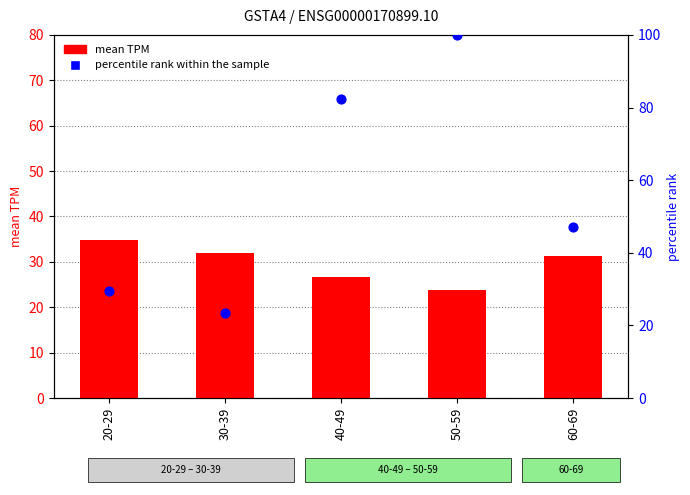

What is the total value across all series at 20-29?

64.2